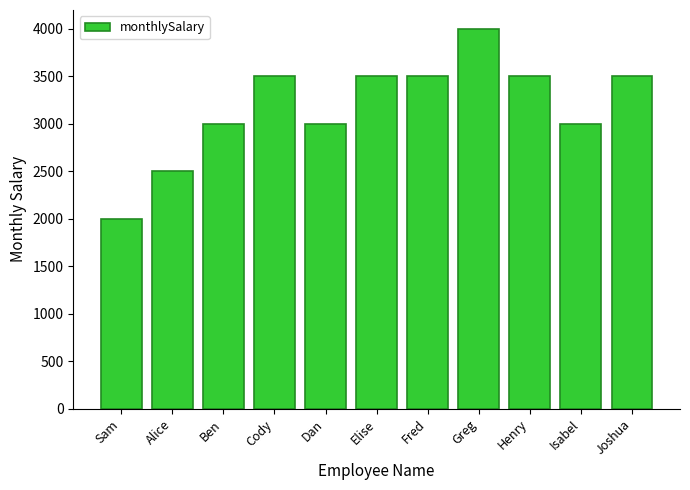

What is the sum of the values at Cody and Isabel?

6500